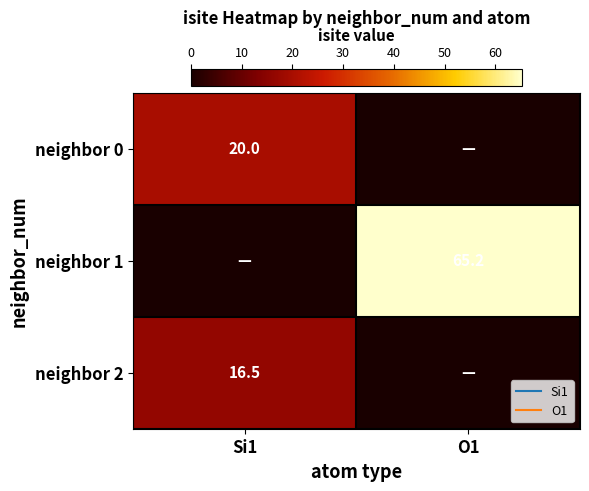

What is the difference between the neighbor 1 values at O1 and Si1?

65.2